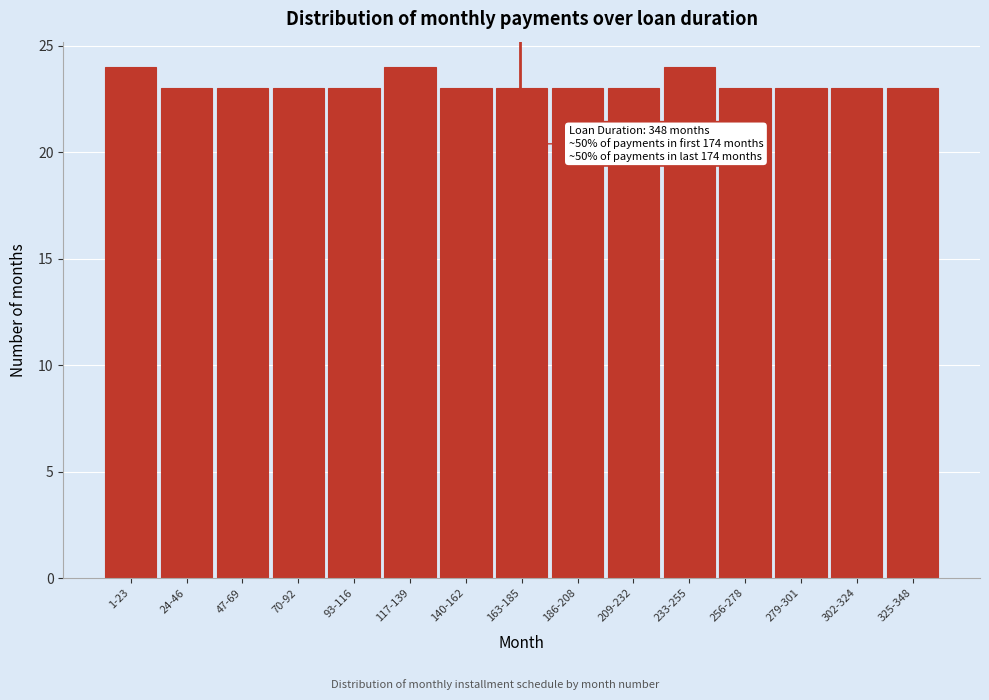

Reading left to right, extract all data points from this chart.

24	23	23	23	23	24	23	23	23	23	24	23	23	23	23